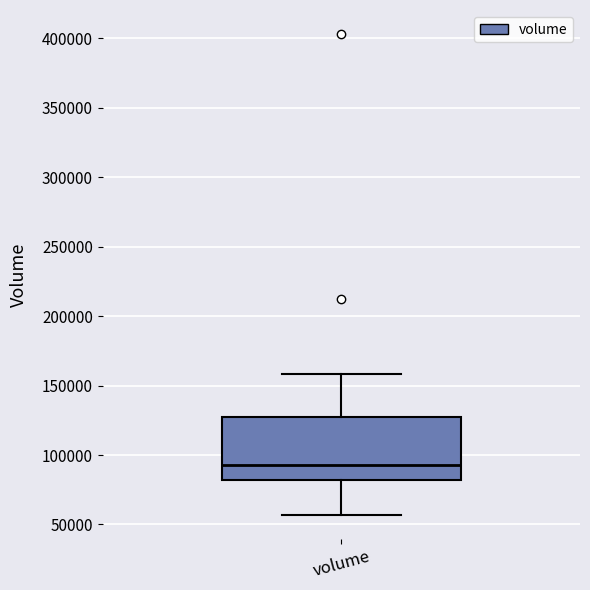

Where does the median line of the box for volume sit on the y-axis? The values are not printed on the chart, so give them approximately, as read against the axis.

95000